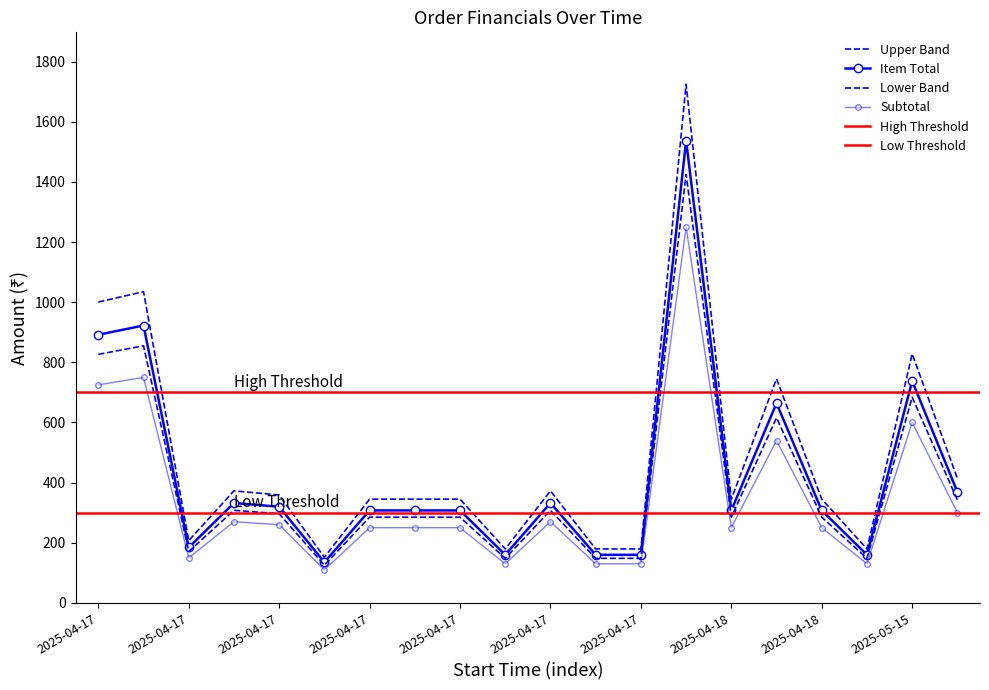

What position from the right is 2025-04-17T21:26?

18